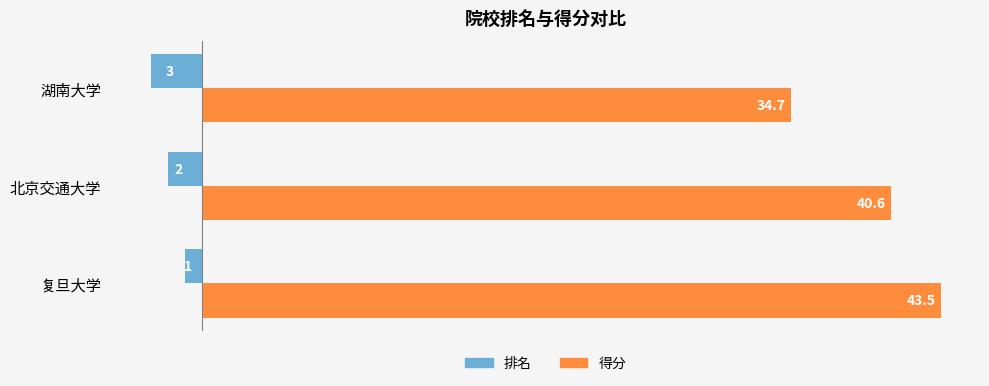

What is the sum of all 得分 values?

118.8